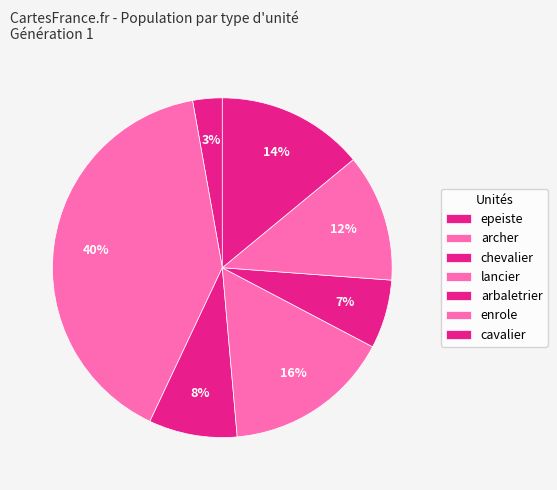

Between arbaletrier and enrole, which is larger?

enrole